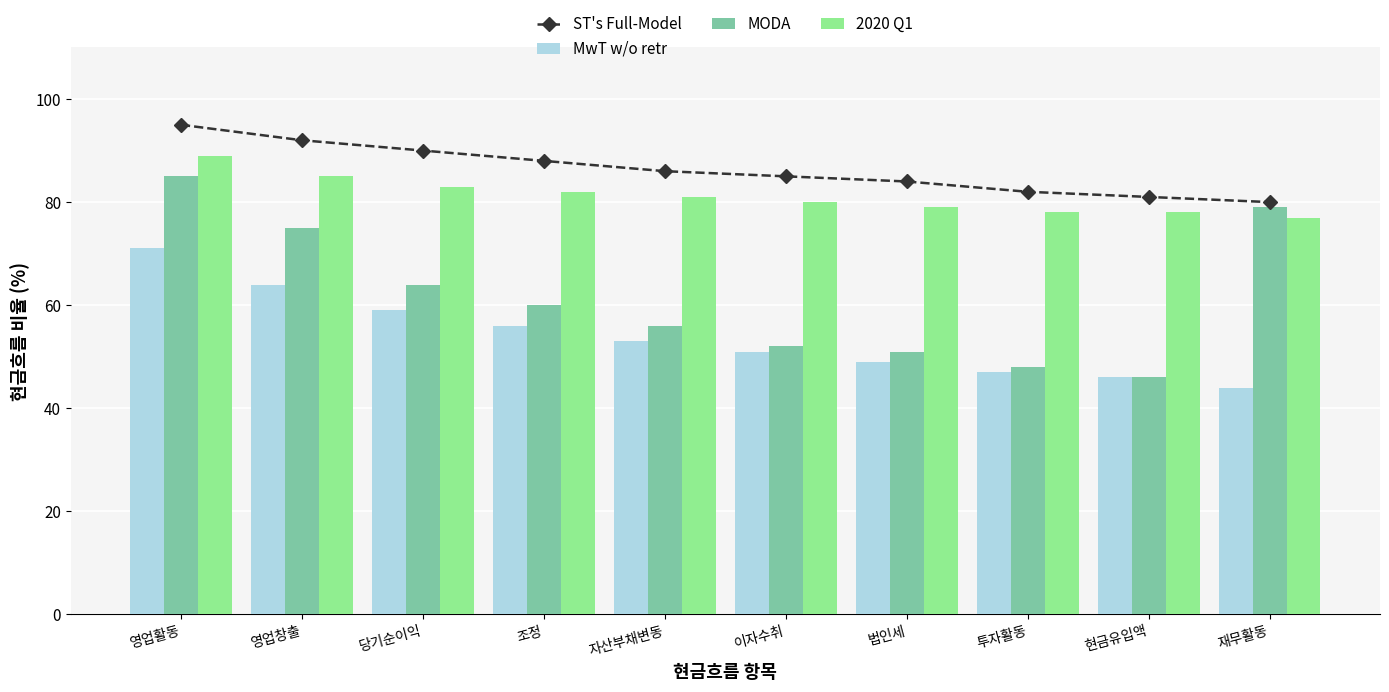

At how many categories does at least one series exceed 47?

10